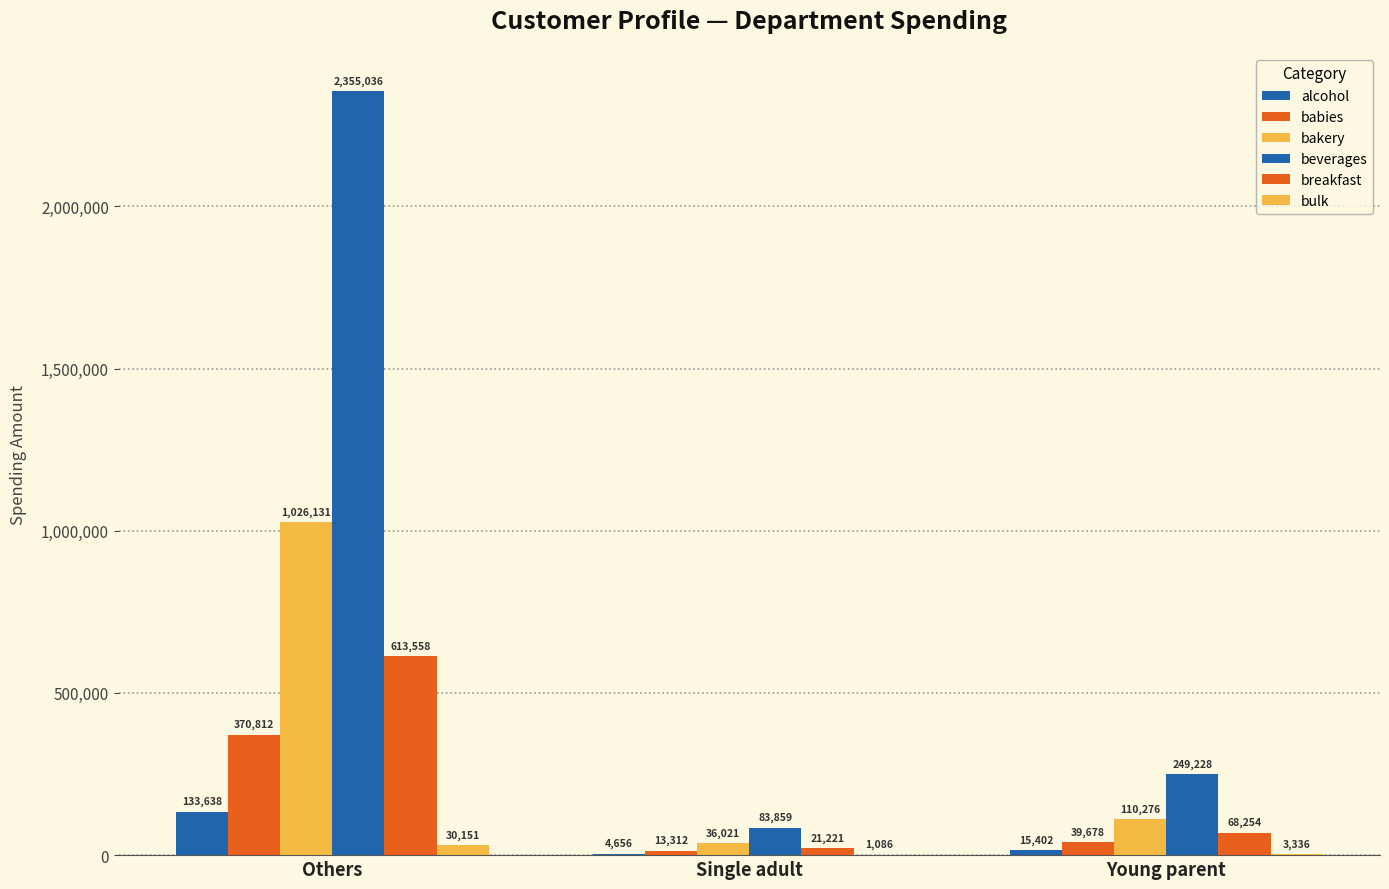

At which label does alcohol first exceed 15402?

Others